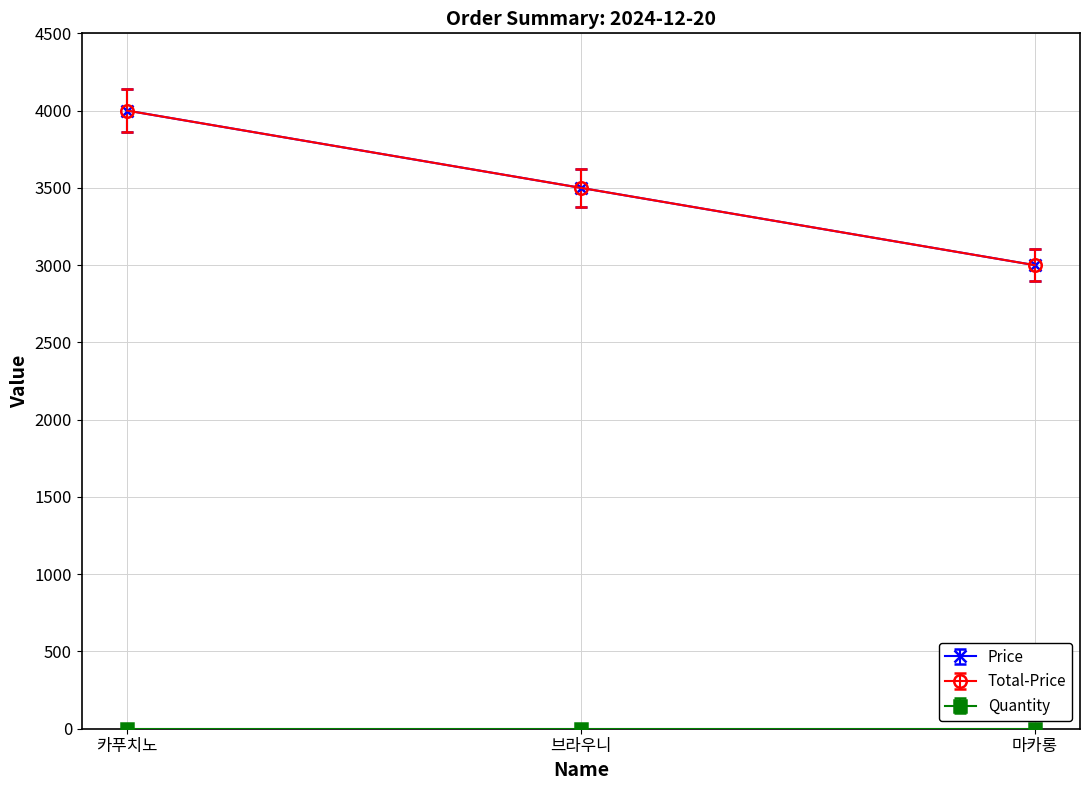

Does the chart have visible grid lines?

Yes